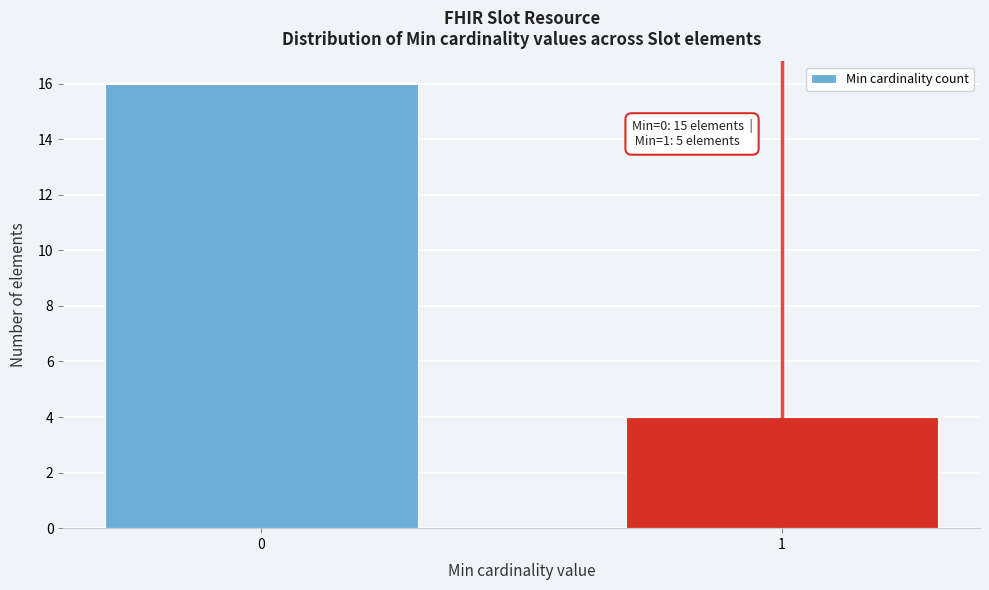

Reading left to right, extract all data points from this chart.

0=16	1=4